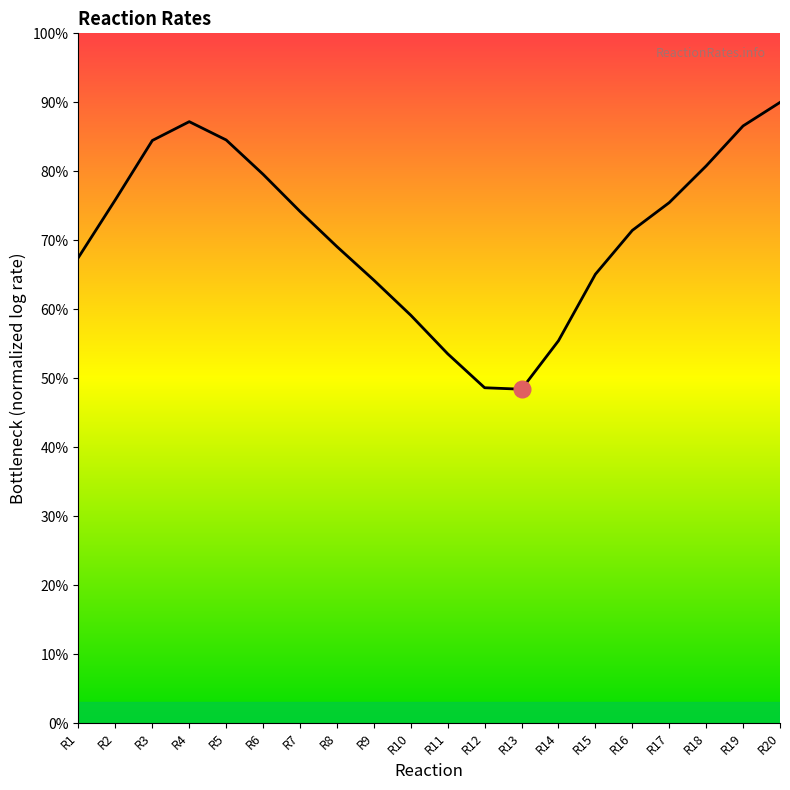

List the labels in order of value, smallest first.

R13, R12, R11, R14, R10, R9, R15, R1, R8, R16, R7, R17, R2, R6, R18, R3, R5, R19, R4, R20